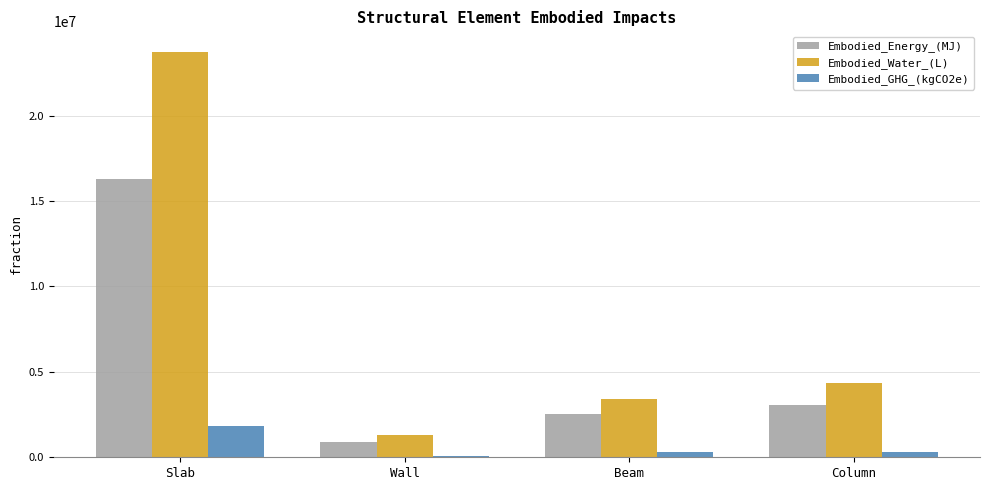

What is the sum of all Embodied_Water_(L) values?

32789119.7